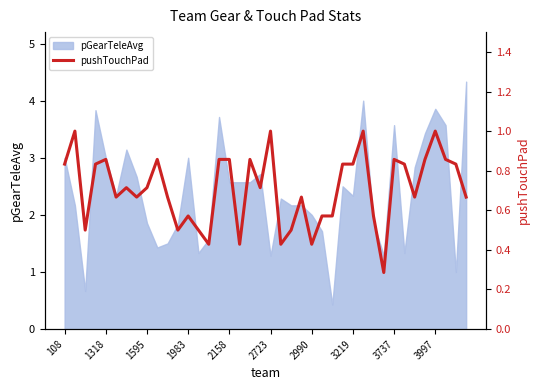

True or false: there are more than 0 points higher than both neighbors.

True